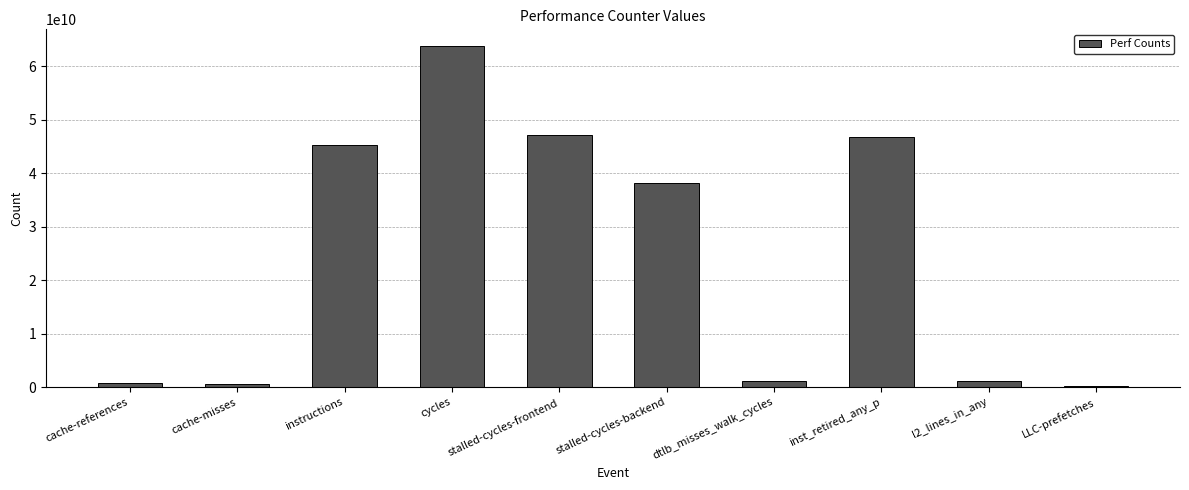

What is the greatest value displayed?

63723591346